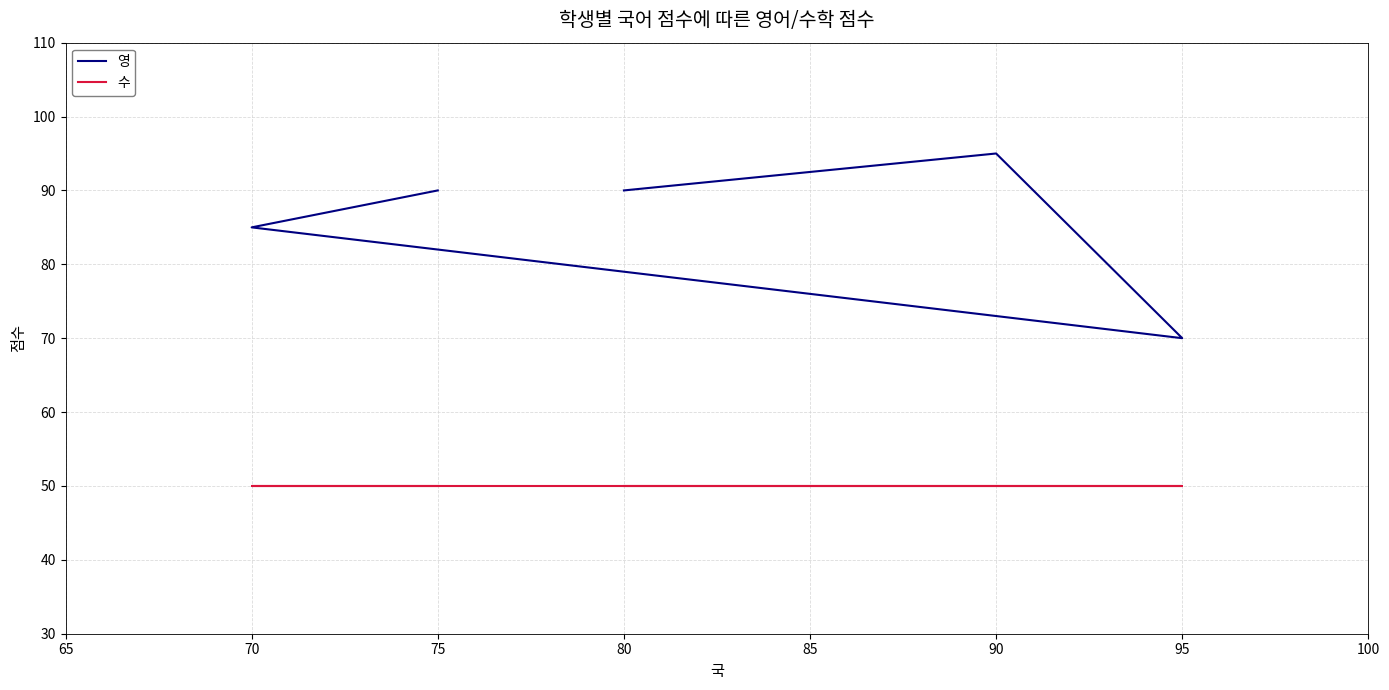

True or false: 영 and 수 cross at least once.

False